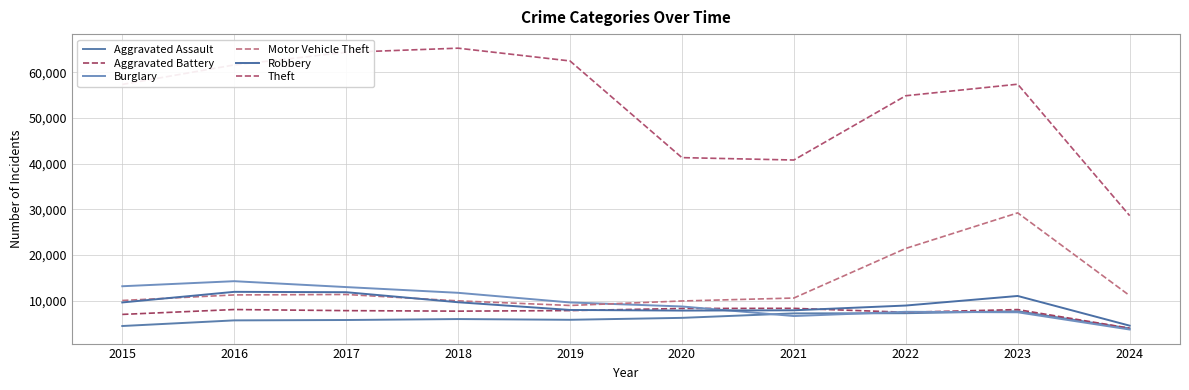

Which label corresponds to the largest value in the chart?

2018